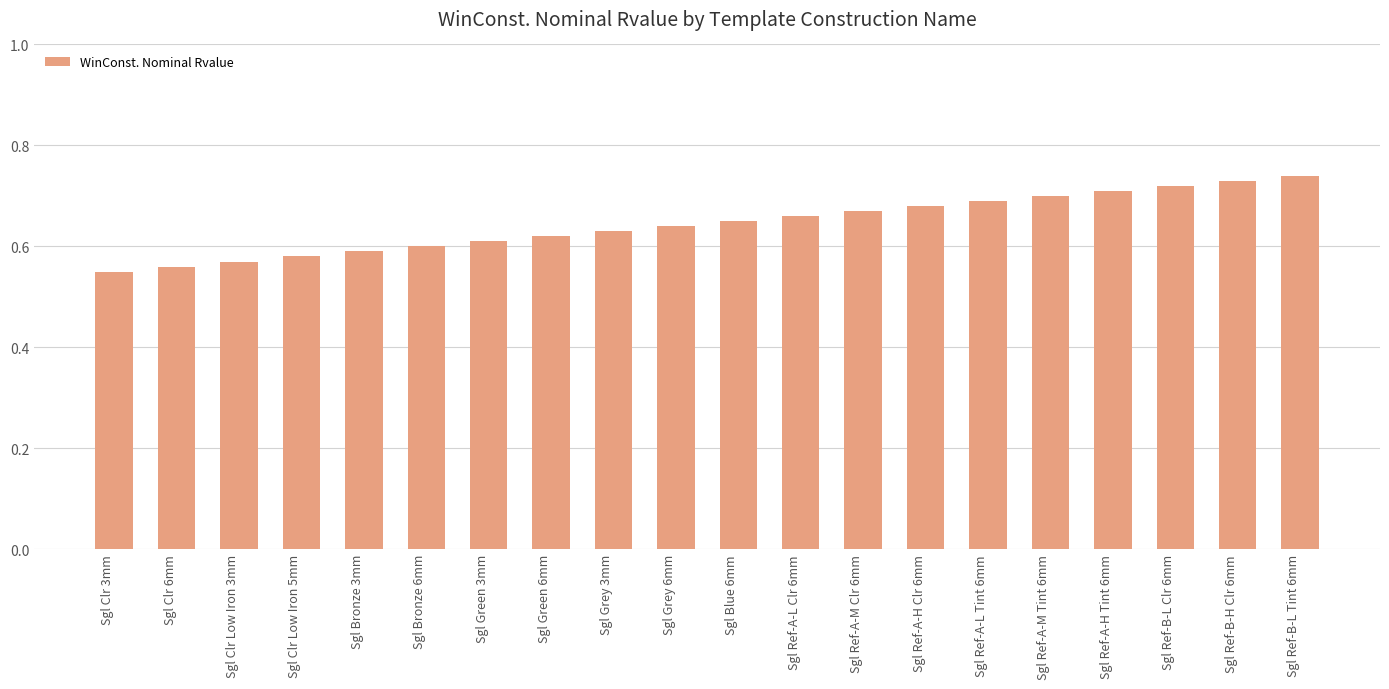

What is the difference between the second highest and minimum values?

0.2